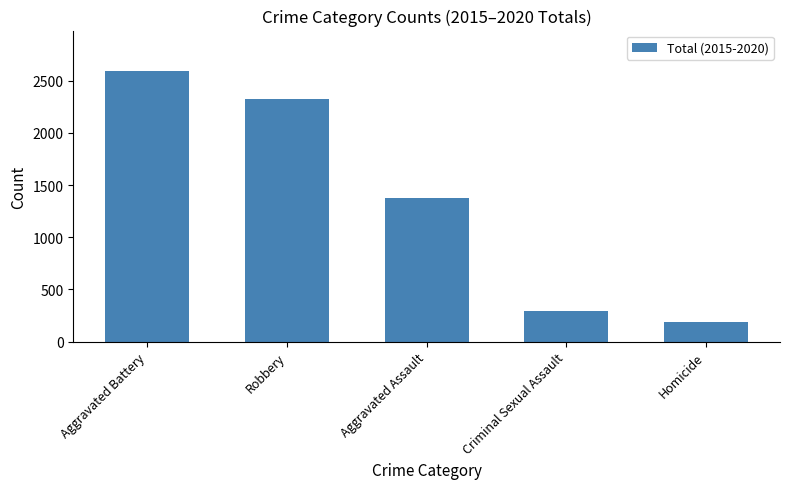

What is the sum of the values at Aggravated Battery and Aggravated Assault?

3966